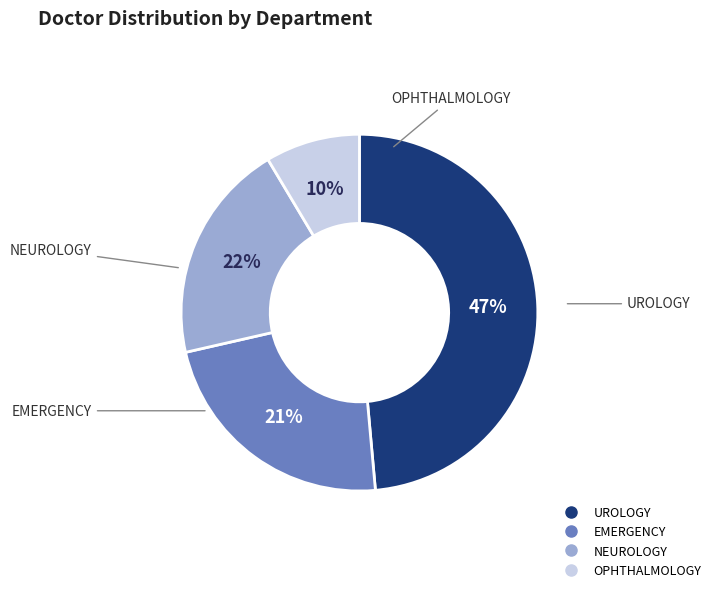

What is the largest slice in the pie chart?

UROLOGY